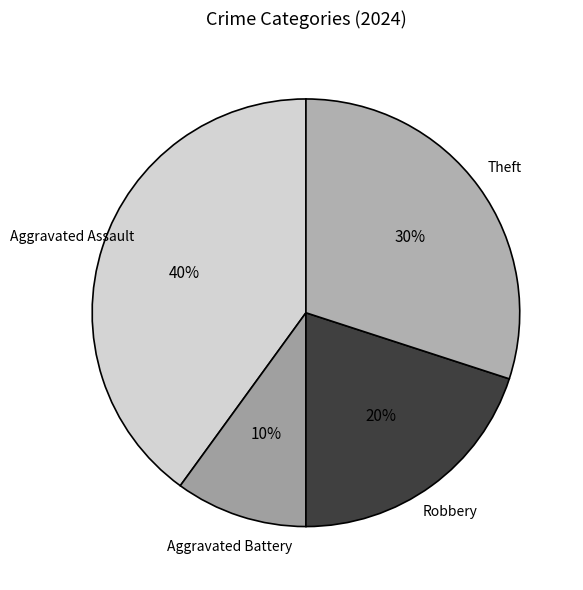

To the nearest percent, what is the difference between the largest and smallest slice percentages?

30%